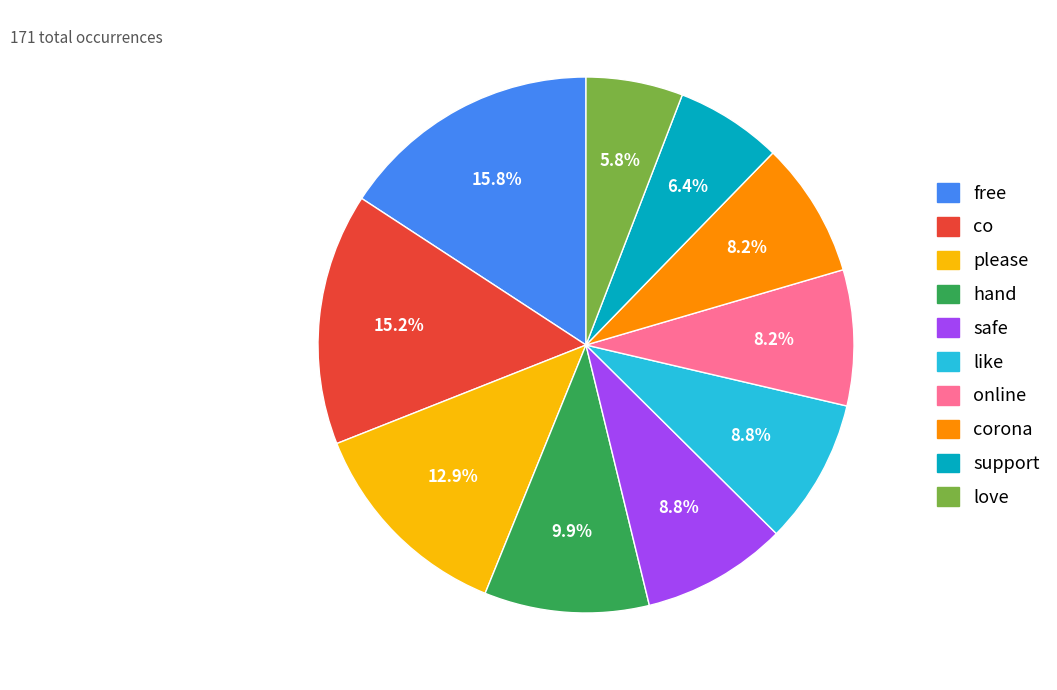

To the nearest percent, what is the difference between the largest and smallest slice percentages?

10%